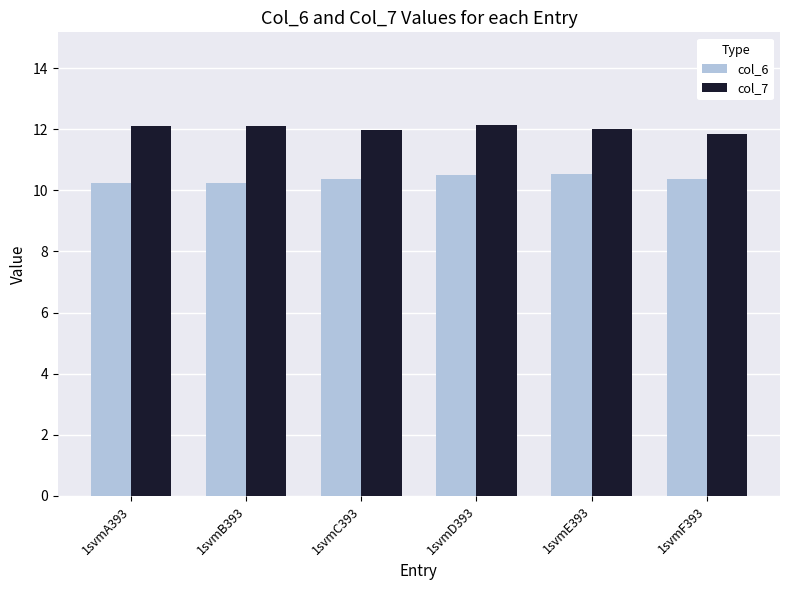

What is the difference between the second highest and minimum values in the col_6 series?

0.3